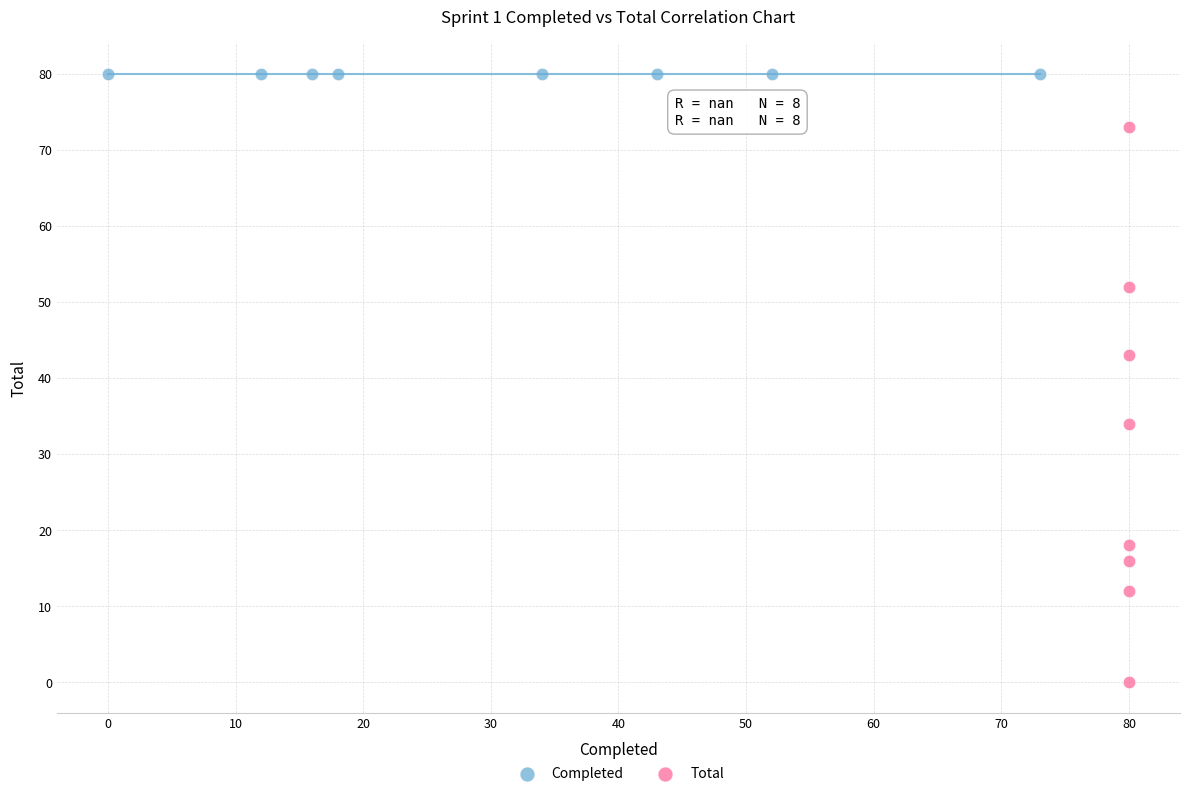

Which series reaches the maximum Y coordinate?

Completed